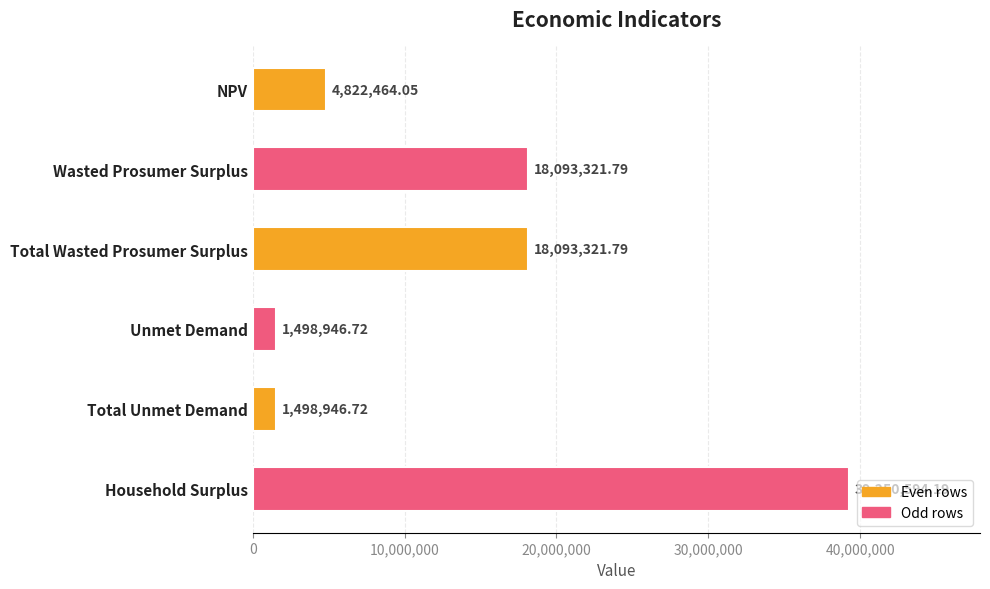

What is the average value?

13876265.9